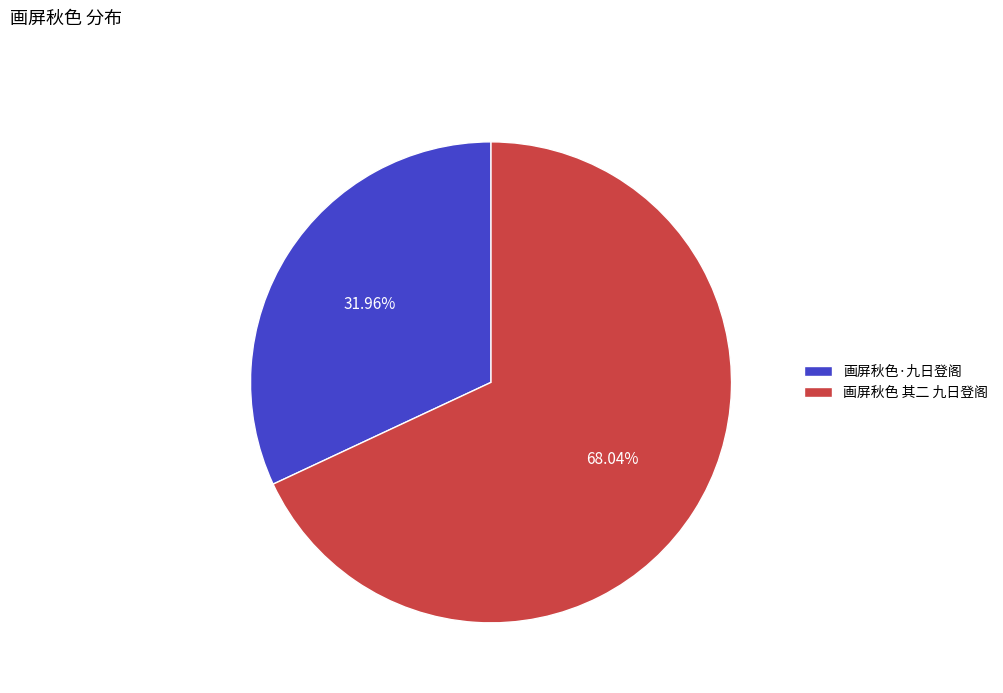

Between 画屏秋色·九日登阁 and 画屏秋色 其二 九日登阁, which is larger?

画屏秋色 其二 九日登阁